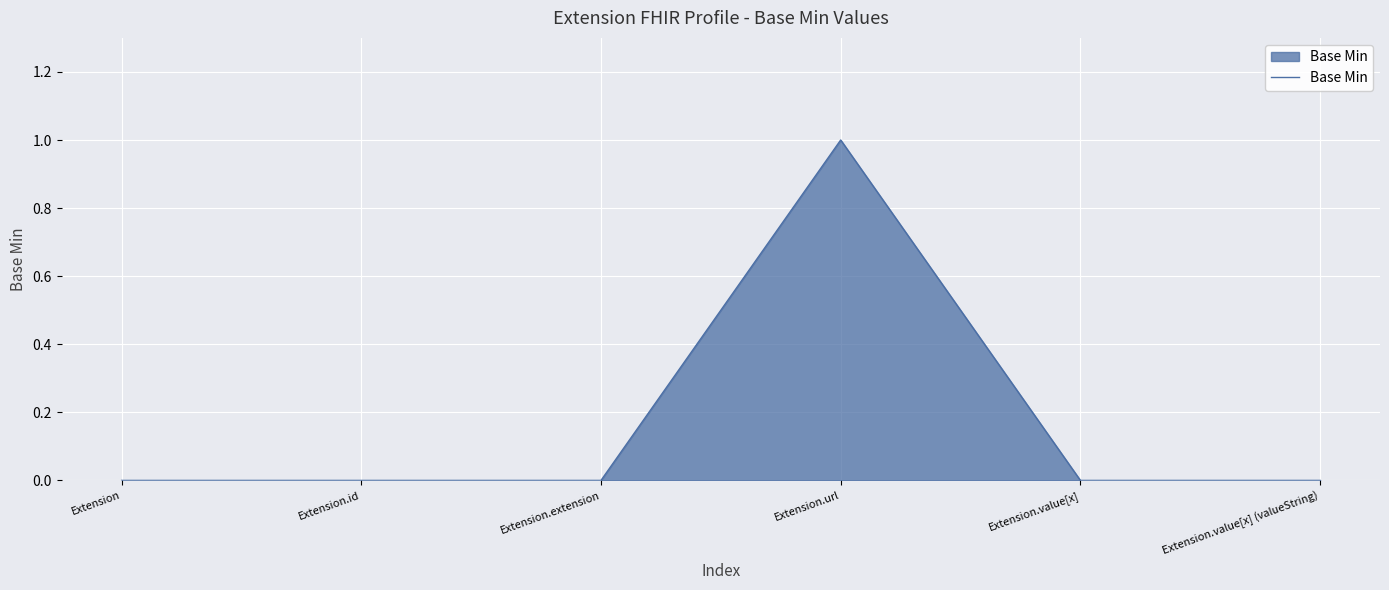

Which label corresponds to the largest value in the chart?

Extension.url